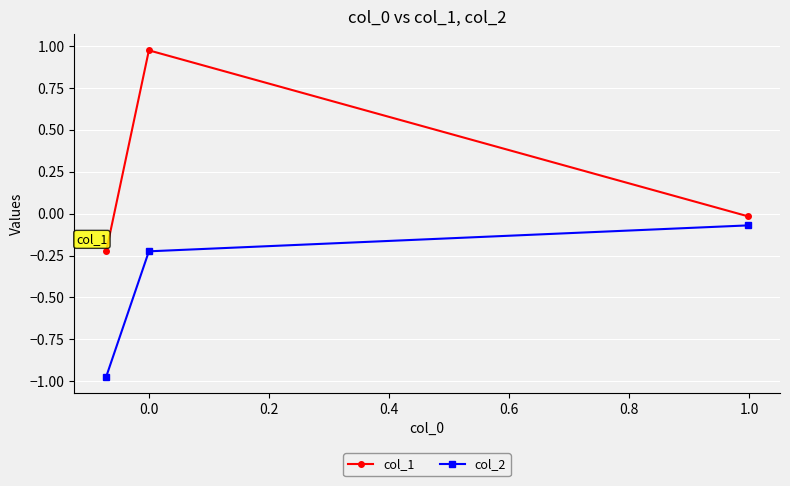

What is the sum of all col_1 values?

0.7